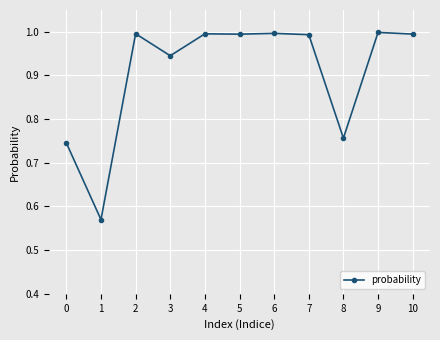

Where is the first local maximum?

2